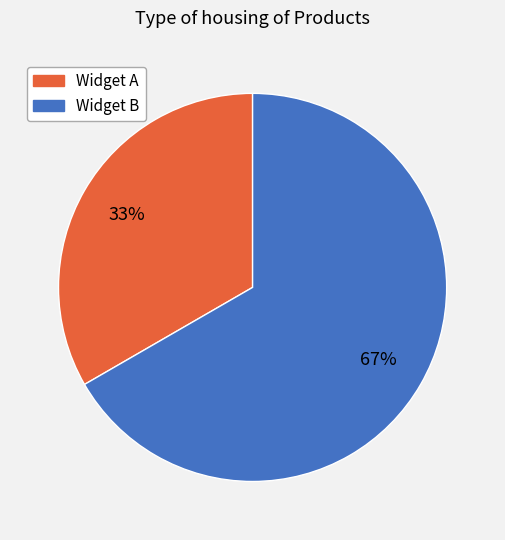

To the nearest percent, what percentage of the pie is Widget A?

33%